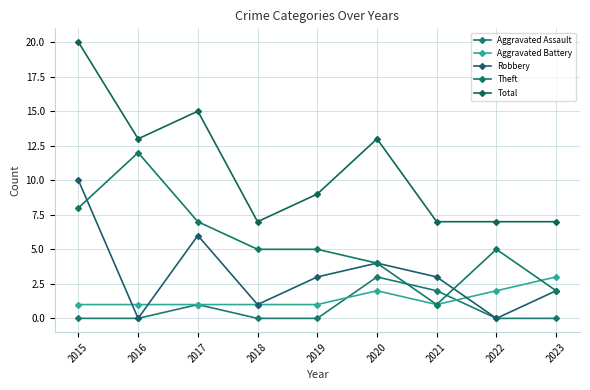

How many intersections are there between Robbery and Aggravated Battery?

3